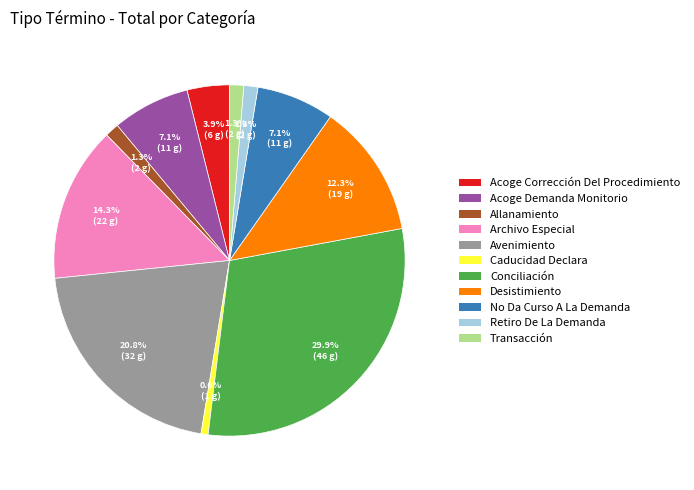

To the nearest percent, what is the difference between the largest and smallest slice percentages?

29%